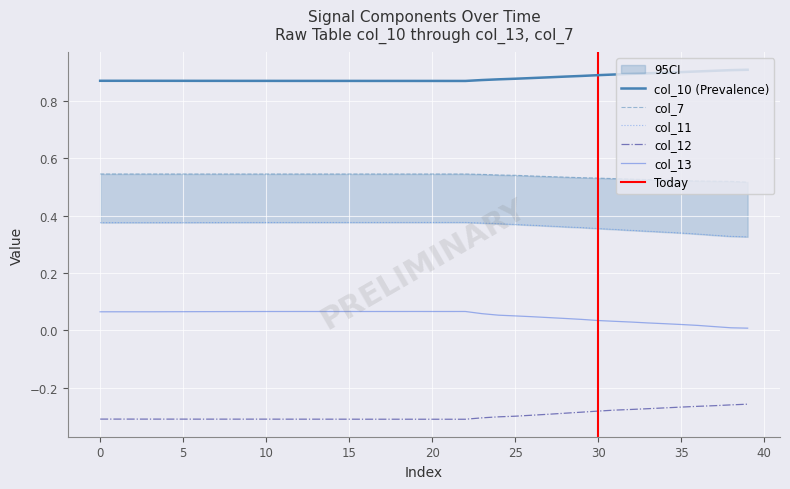

Which series has the widest spread of values?

col_13